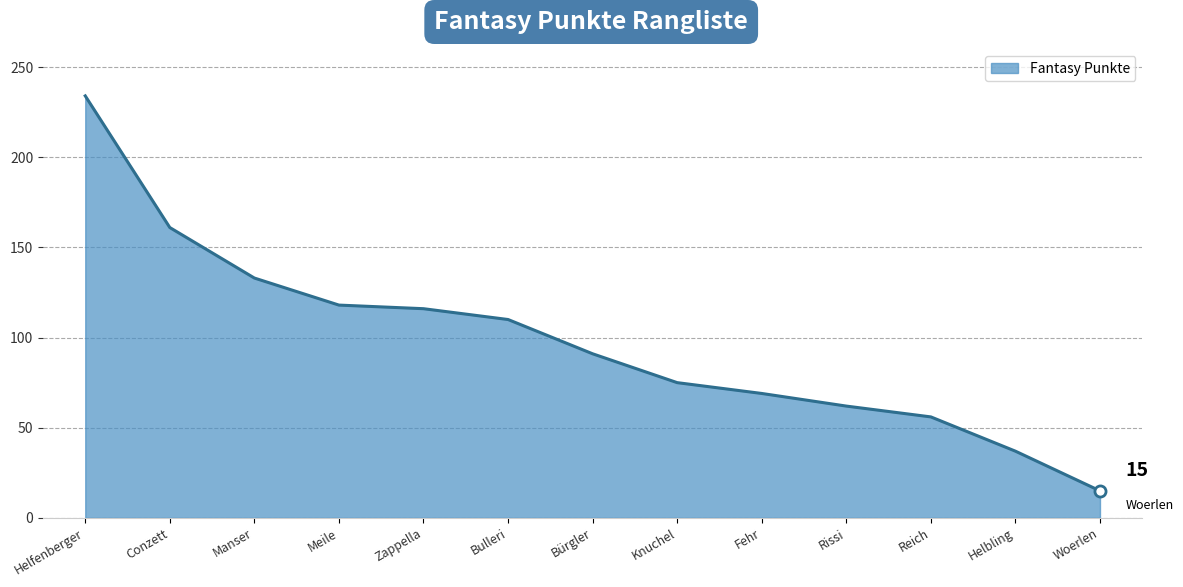

What is the difference between the values at Bulleri and Fehr?

41